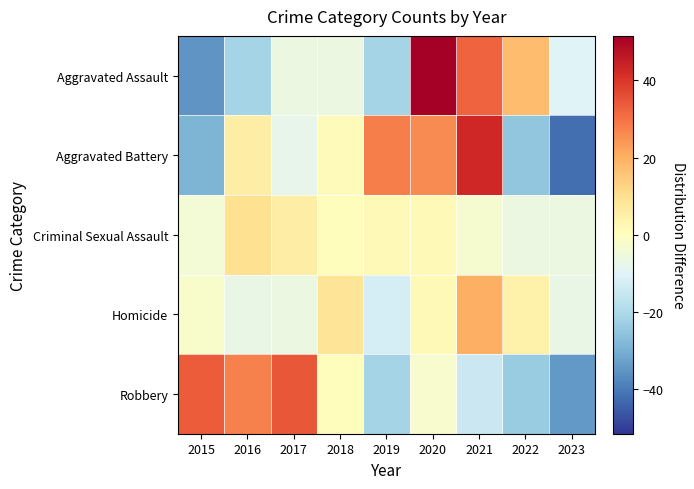

What is the difference between the highest and lowest values at 2017?

42.6